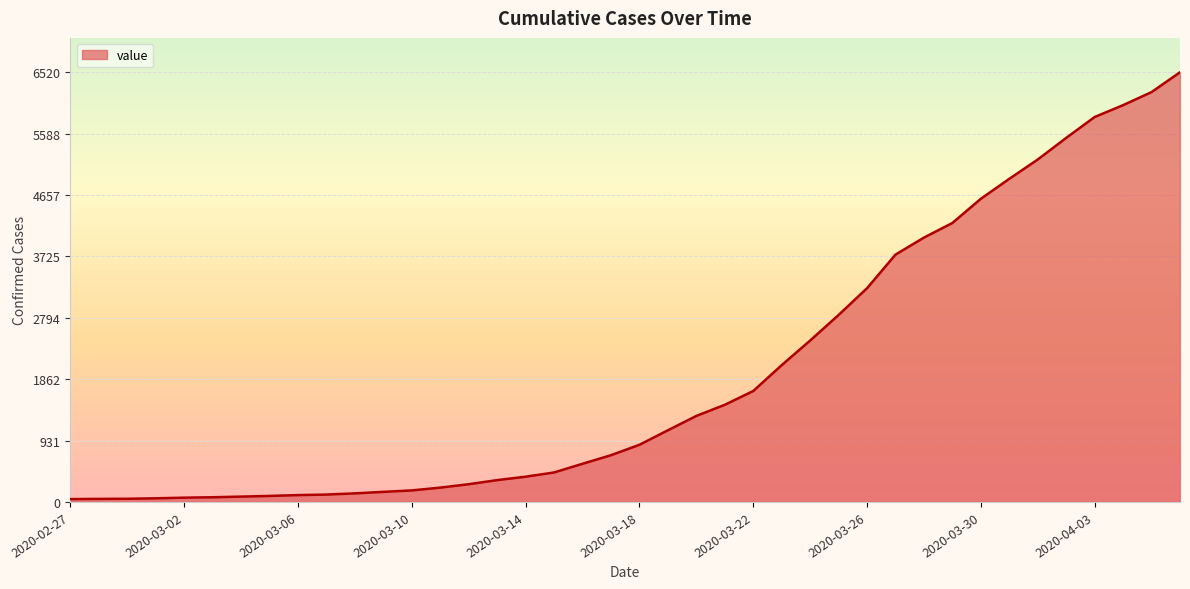

What is the greatest value displayed?

6520